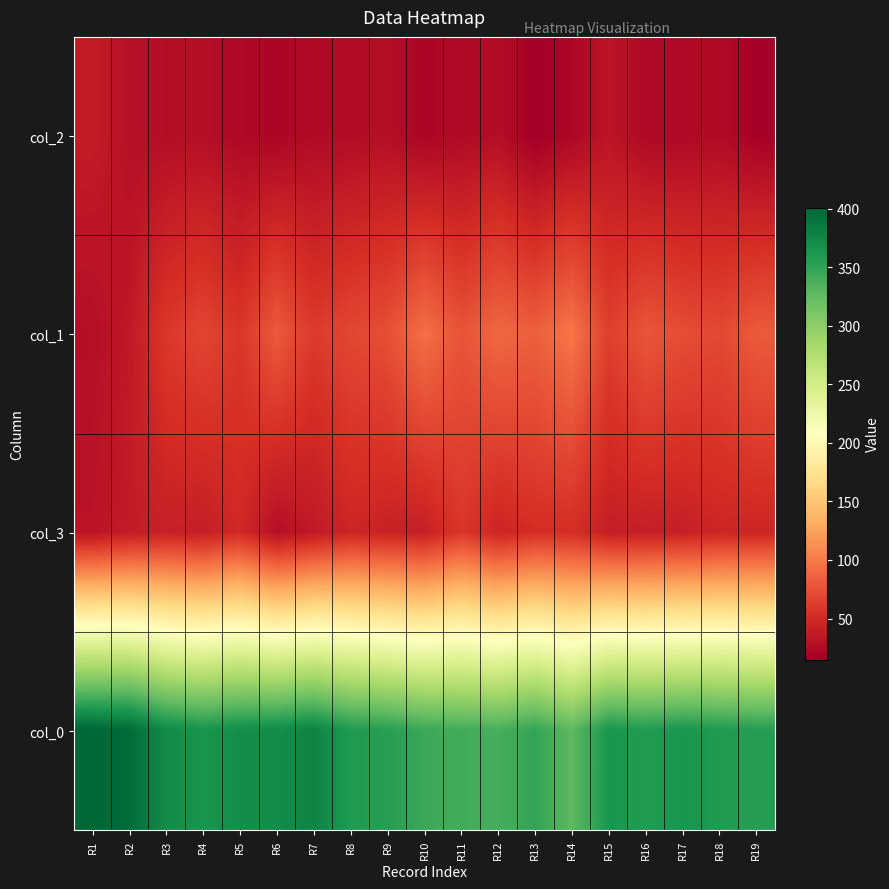

What is the maximum value shown in the chart?

401